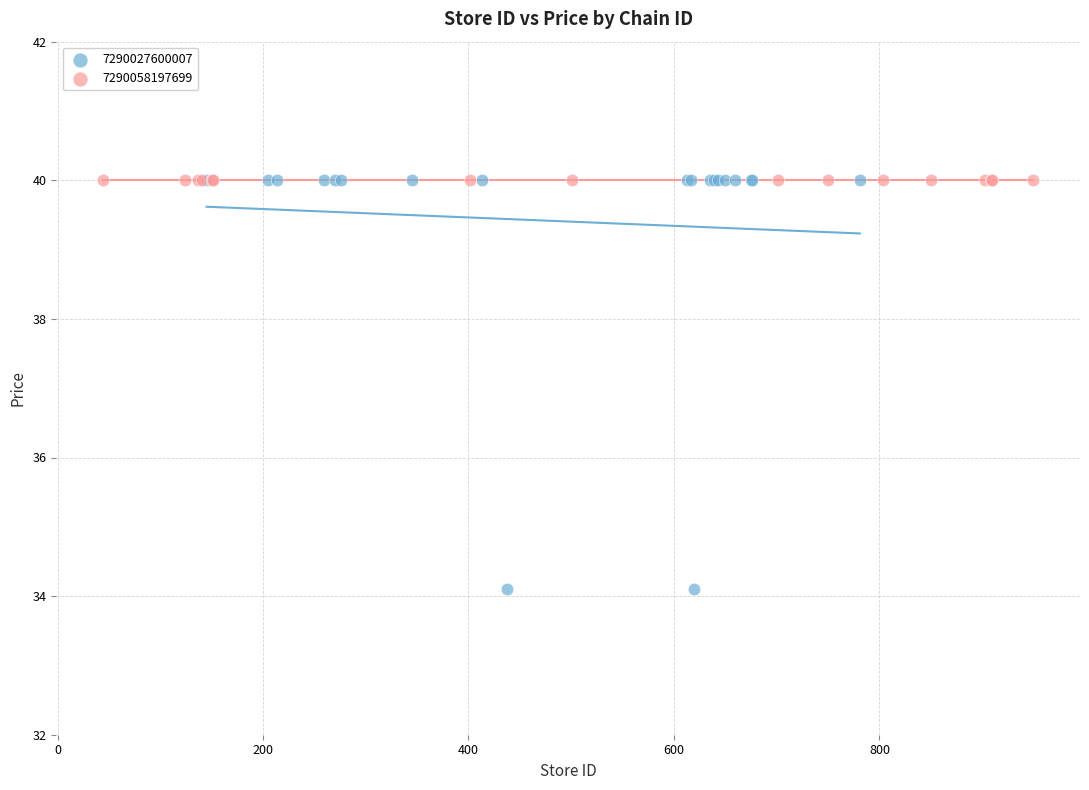

Which series contains the lowest Y value?

7290027600007